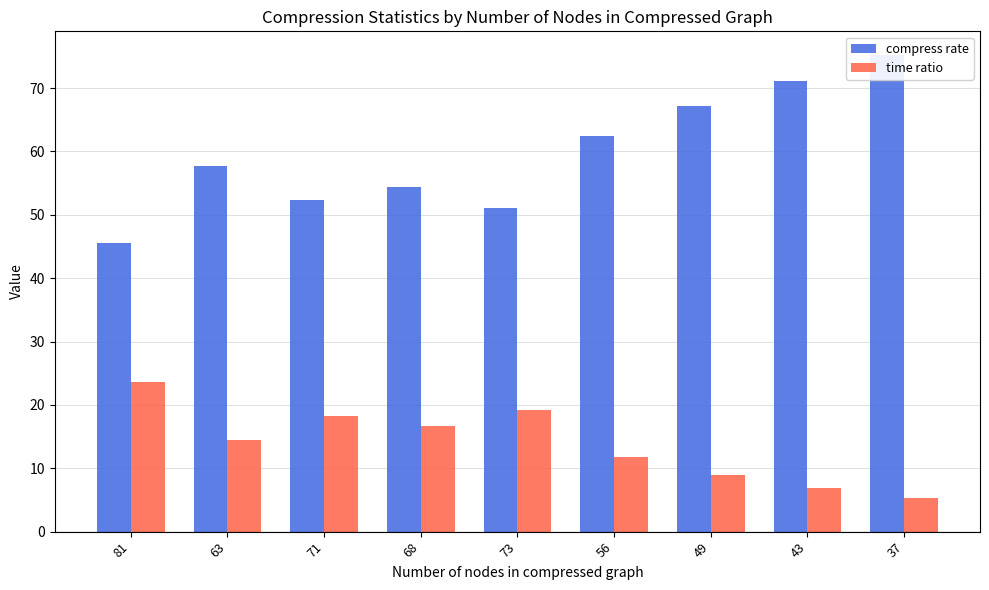

What is the difference between the compress rate values at 43 and 56?

8.7